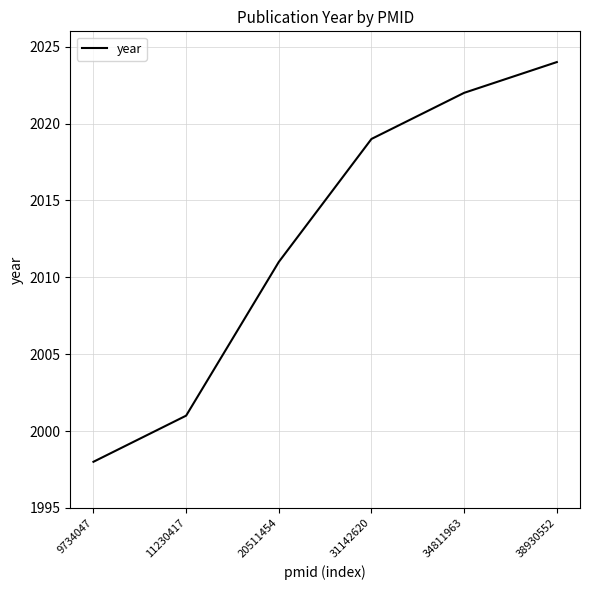

Which category has the highest value across all series?

38930552